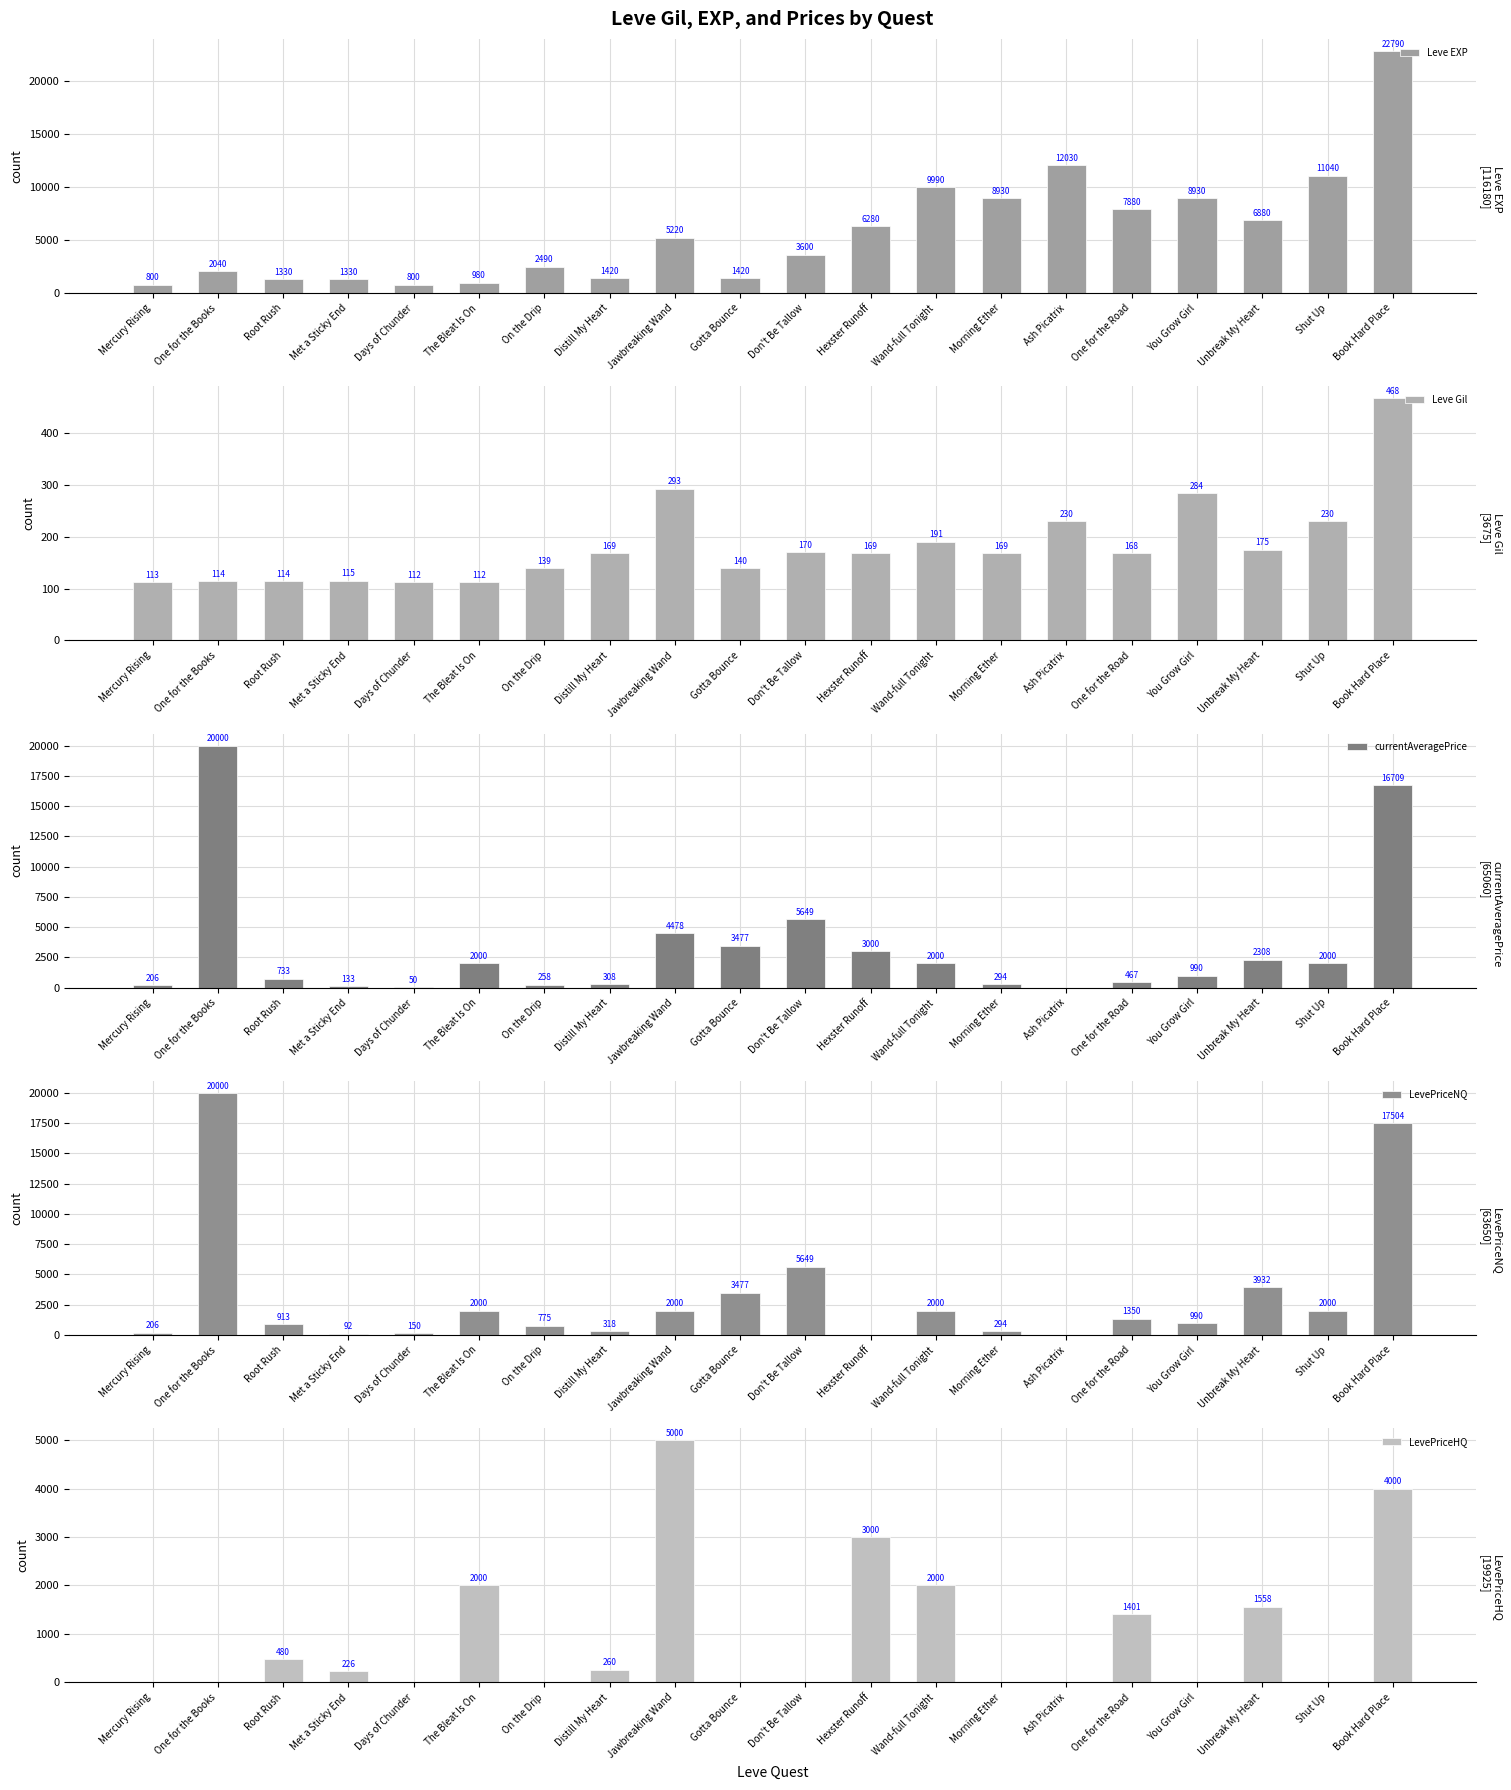

Between Gotta Bounce and Morning Ether, which series saw the biggest shift?

Leve EXP